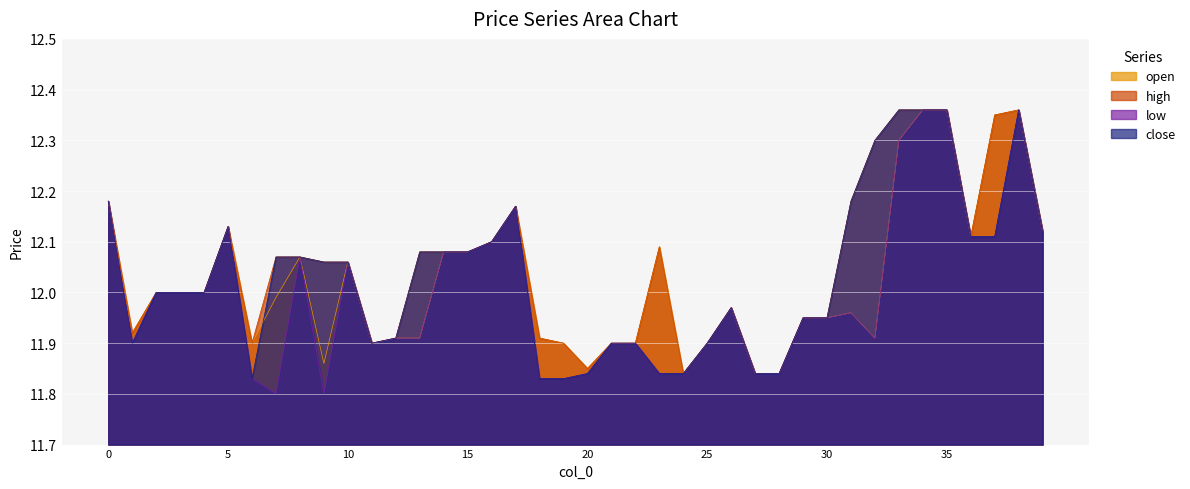

Reading right to left, what are all the values shown in this chart?

open: 39=12.1	38=12.4	37=12.3	36=12.1	35=12.4	34=12.4	33=12.3	32=11.9	31=12.0	30=11.9	29=11.9	28=11.8	27=11.8	26=12.0	25=11.9	24=11.8	23=12.1	22=11.9	21=11.9	20=11.8	19=11.9	18=11.9	17=12.2	16=12.1	15=12.1	14=12.1	13=11.9	12=11.9	11=11.9	10=12.1	9=11.9	8=12.1	7=12.0	6=11.9	5=12.1	4=12.0	3=12.0	2=12.0	1=11.9	0=12.2
high: 39=12.1	38=12.4	37=12.3	36=12.1	35=12.4	34=12.4	33=12.4	32=12.3	31=12.2	30=11.9	29=11.9	28=11.8	27=11.8	26=12.0	25=11.9	24=11.8	23=12.1	22=11.9	21=11.9	20=11.8	19=11.9	18=11.9	17=12.2	16=12.1	15=12.1	14=12.1	13=12.1	12=11.9	11=11.9	10=12.1	9=12.1	8=12.1	7=12.1	6=11.9	5=12.1	4=12.0	3=12.0	2=12.0	1=11.9	0=12.2
low: 39=12.1	38=12.4	37=12.1	36=12.1	35=12.4	34=12.4	33=12.3	32=11.9	31=12.0	30=11.9	29=11.9	28=11.8	27=11.8	26=12.0	25=11.9	24=11.8	23=11.8	22=11.9	21=11.9	20=11.8	19=11.8	18=11.8	17=12.2	16=12.1	15=12.1	14=12.1	13=11.9	12=11.9	11=11.9	10=12.1	9=11.8	8=12.1	7=11.8	6=11.8	5=12.1	4=12.0	3=12.0	2=12.0	1=11.9	0=12.2
close: 39=12.1	38=12.4	37=12.1	36=12.1	35=12.4	34=12.4	33=12.4	32=12.3	31=12.2	30=11.9	29=11.9	28=11.8	27=11.8	26=12.0	25=11.9	24=11.8	23=11.8	22=11.9	21=11.9	20=11.8	19=11.8	18=11.8	17=12.2	16=12.1	15=12.1	14=12.1	13=12.1	12=11.9	11=11.9	10=12.1	9=12.1	8=12.1	7=12.1	6=11.8	5=12.1	4=12.0	3=12.0	2=12.0	1=11.9	0=12.2